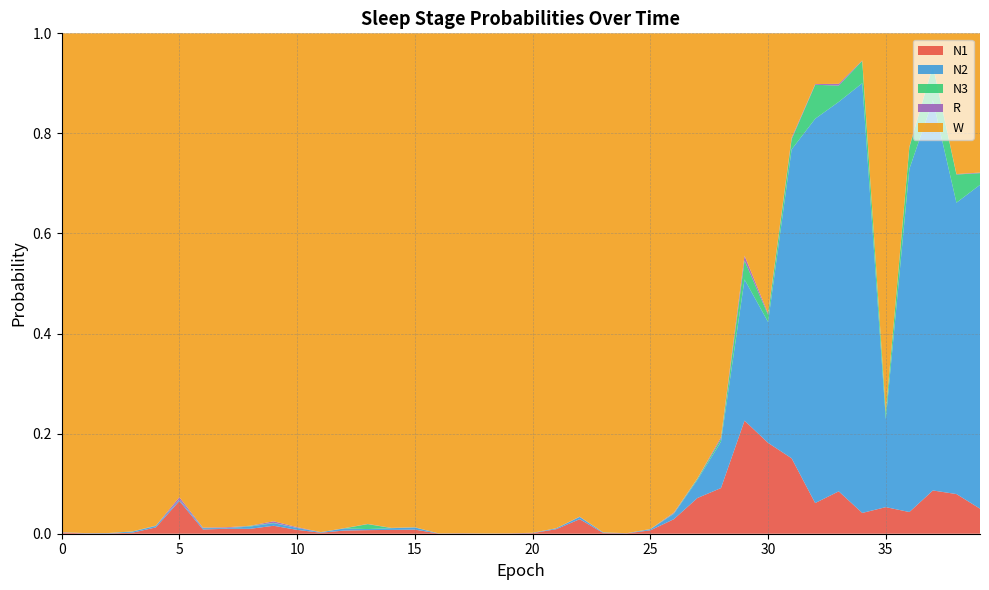

Reading left to right, what are all the values shown in this chart?

N1: 0.0	0.0	0.0	0.0	0.0	0.1	0.0	0.0	0.0	0.0	0.0	0.0	0.0	0.0	0.0	0.0	0.0	0.0	0.0	0.0	0.0	0.0	0.0	0.0	0.0	0.0	0.0	0.1	0.1	0.2	0.2	0.2	0.1	0.1	0.0	0.1	0.0	0.1	0.1	0.1
N2: 0.0	0.0	0.0	0.0	0.0	0.0	0.0	0.0	0.0	0.0	0.0	0.0	0.0	0.0	0.0	0.0	0.0	0.0	0.0	0.0	0.0	0.0	0.0	0.0	0.0	0.0	0.0	0.0	0.1	0.3	0.2	0.6	0.8	0.8	0.9	0.2	0.7	0.8	0.6	0.6
N3: 0.0	0.0	0.0	0.0	0.0	0.0	0.0	0.0	0.0	0.0	0.0	0.0	0.0	0.0	0.0	0.0	0.0	0.0	0.0	0.0	0.0	0.0	0.0	0.0	0.0	0.0	0.0	0.0	0.0	0.0	0.0	0.0	0.1	0.0	0.0	0.0	0.0	0.1	0.1	0.0
R: 0.0	0.0	0.0	0.0	0.0	0.0	0.0	0.0	0.0	0.0	0.0	0.0	0.0	0.0	0.0	0.0	0.0	0.0	0.0	0.0	0.0	0.0	0.0	0.0	0.0	0.0	0.0	0.0	0.0	0.0	0.0	0.0	0.0	0.0	0.0	0.0	0.0	0.0	0.0	0.0
W: 1.0	1.0	1.0	1.0	1.0	0.9	1.0	1.0	1.0	1.0	1.0	1.0	1.0	1.0	1.0	1.0	1.0	1.0	1.0	1.0	1.0	1.0	1.0	1.0	1.0	1.0	1.0	0.9	0.8	0.4	0.6	0.2	0.1	0.1	0.1	0.8	0.2	0.1	0.3	0.3